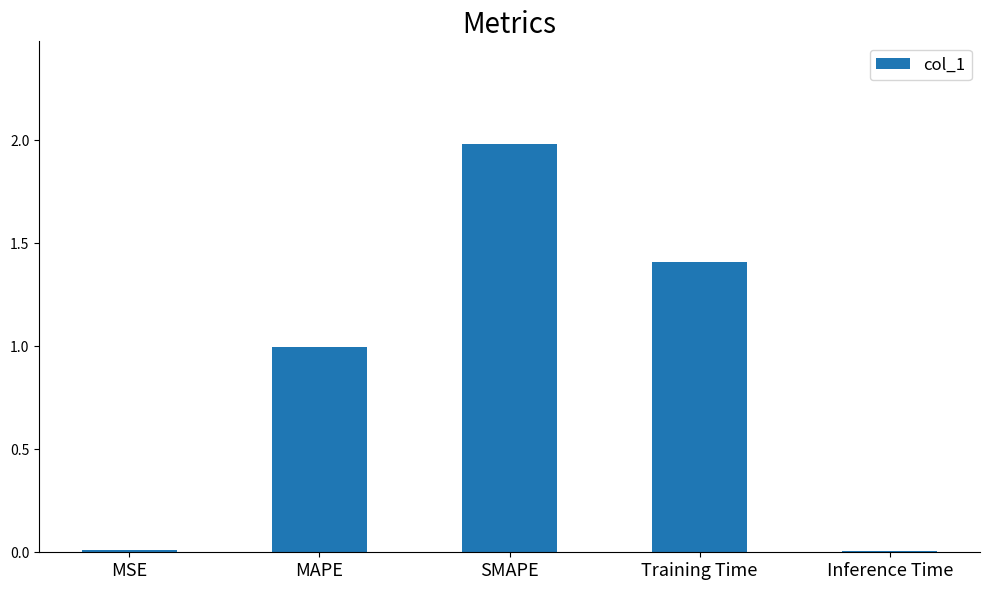

Between MAPE and Inference Time, which is larger?

MAPE